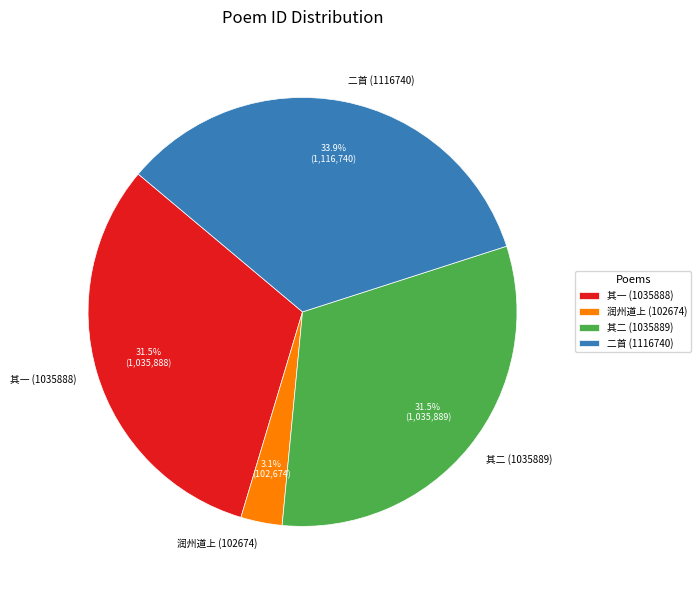

What is the ratio of the value at 其一 (1035888) to the value at 二首 (1116740)?

0.9